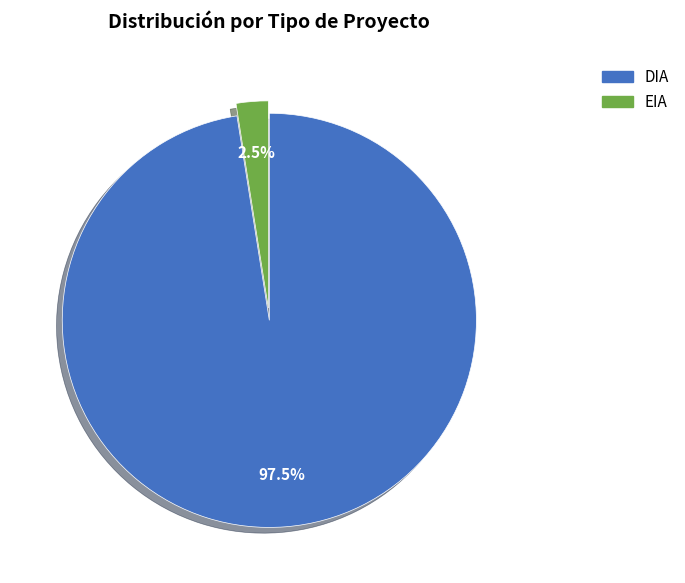

Does DIA account for over 50% of the chart?

Yes